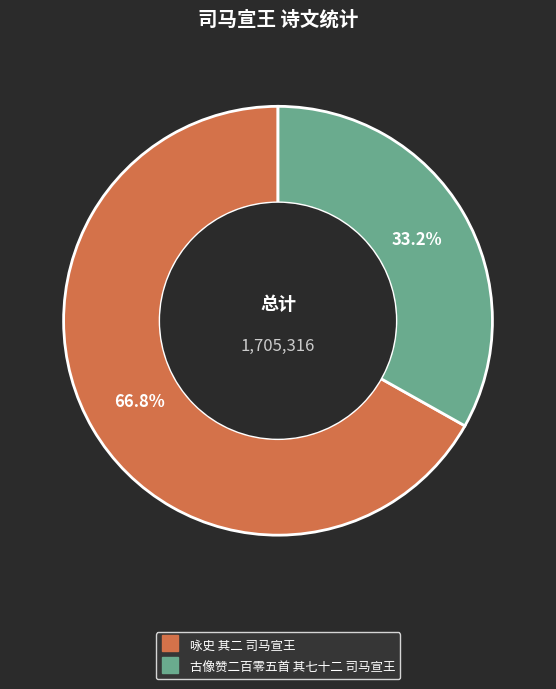

Is there a majority slice in this chart?

Yes